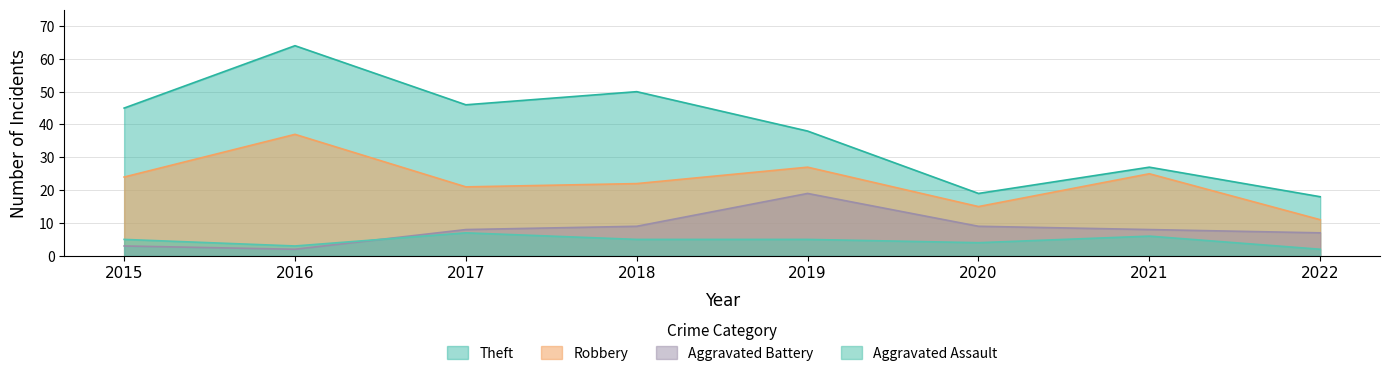

Where does the Aggravated Battery series first go above 8?

2018